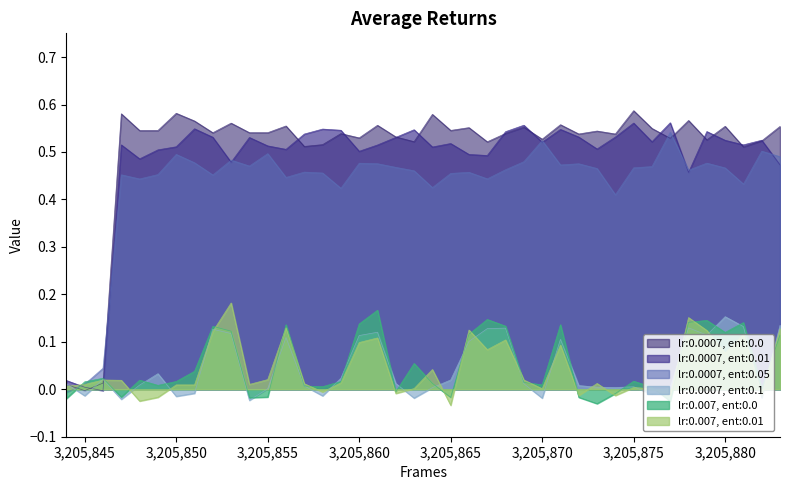

Rank the categories by value from lowest to highest.

3205845, 3205844, 3205846, 3205881, 3205857, 3205858, 3205867, 3205863, 3205882, 3205879, 3205870, 3205877, 3205860, 3205862, 3205874, 3205872, 3205859, 3205868, 3205852, 3205855, 3205854, 3205873, 3205848, 3205849, 3205865, 3205876, 3205866, 3205869, 3205883, 3205880, 3205856, 3205861, 3205871, 3205853, 3205851, 3205878, 3205864, 3205847, 3205850, 3205875